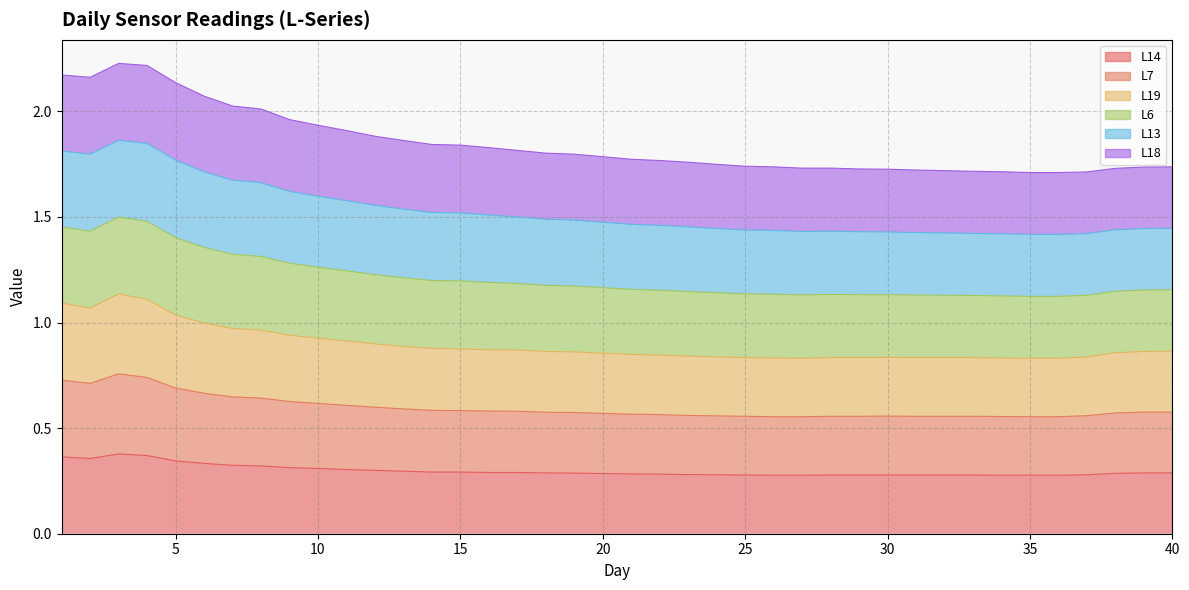

The value of L14 at 25 is 0.5. True or false?

False